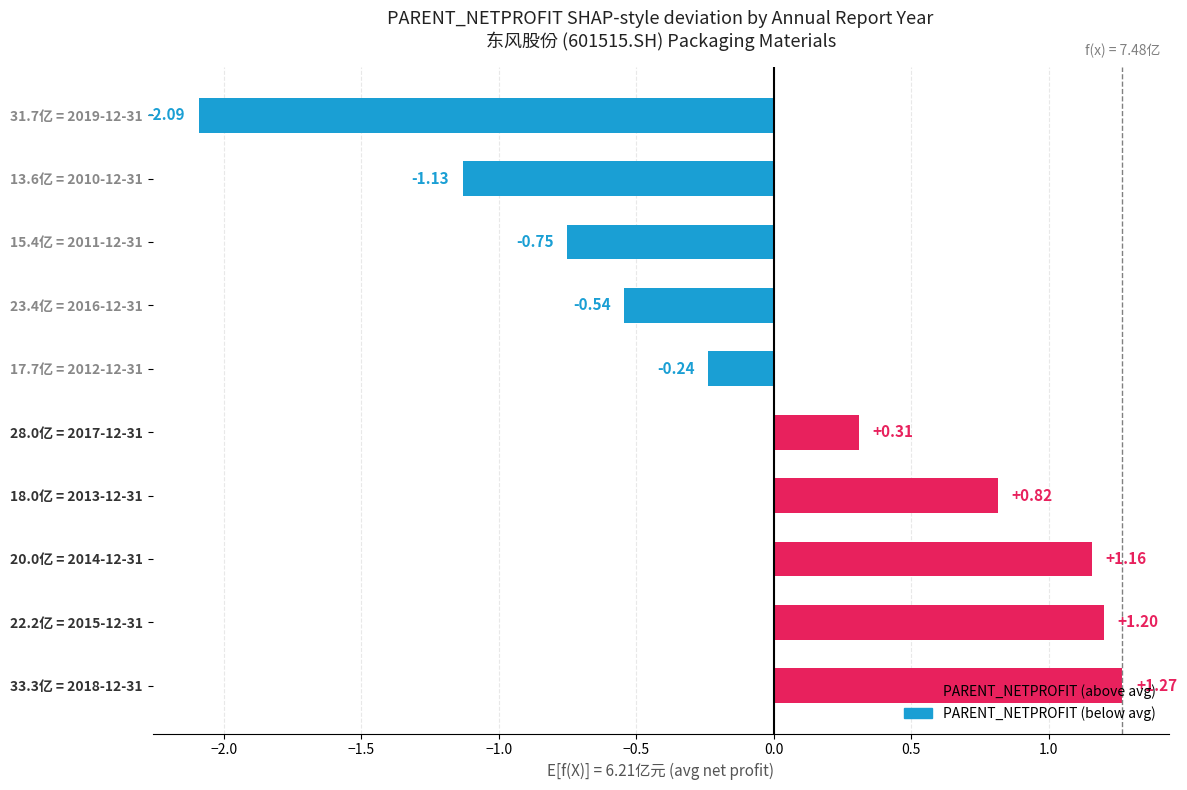

Which has a higher value, 31.7亿 = 2019-12-31 or 22.2亿 = 2015-12-31?

22.2亿 = 2015-12-31